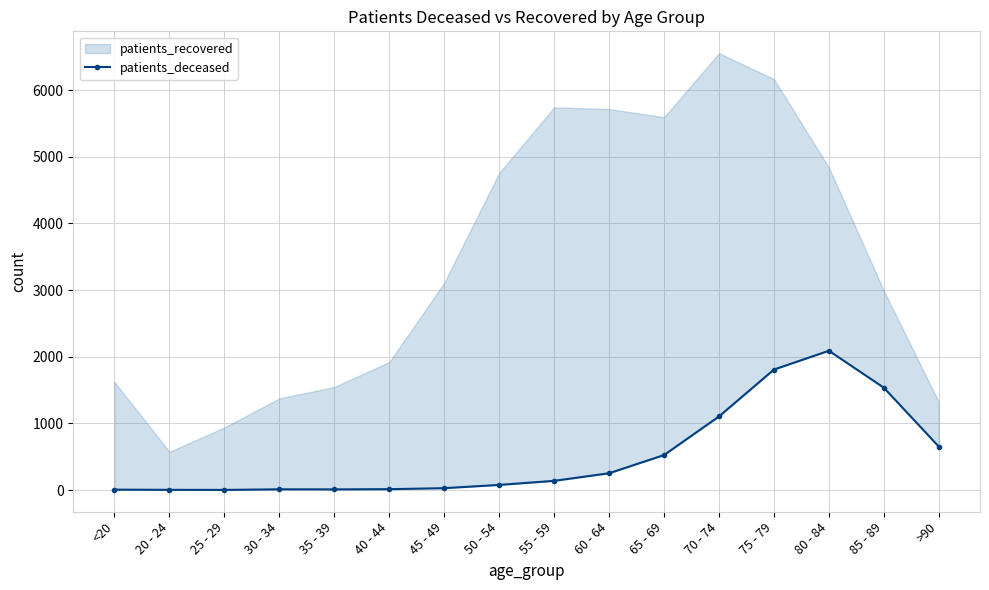

True or false: the data shows 525 at 65 - 69.

True